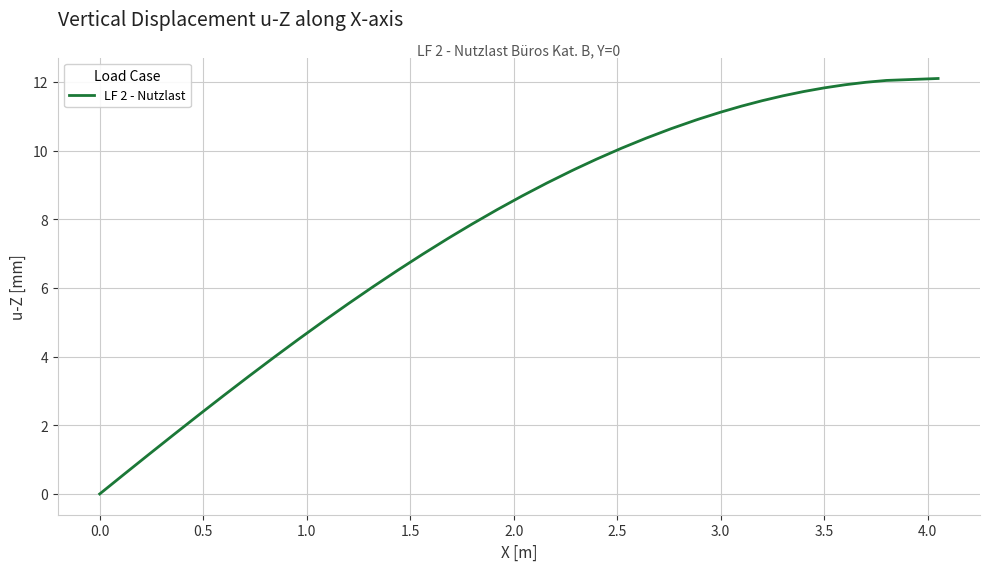

What is the difference between the maximum and minimum values?

12.1